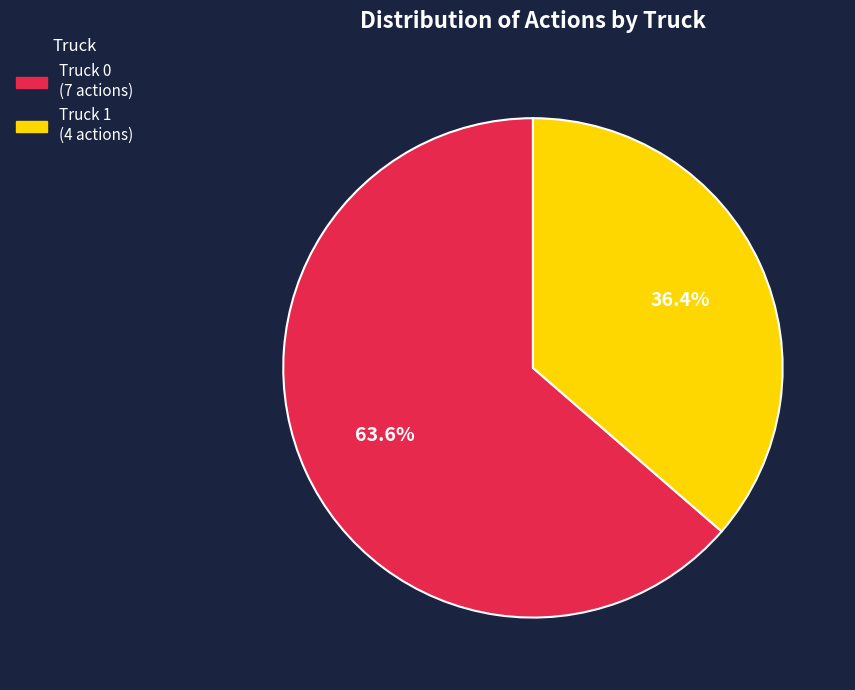

Rank the categories by value from highest to lowest.

Truck 0, Truck 1